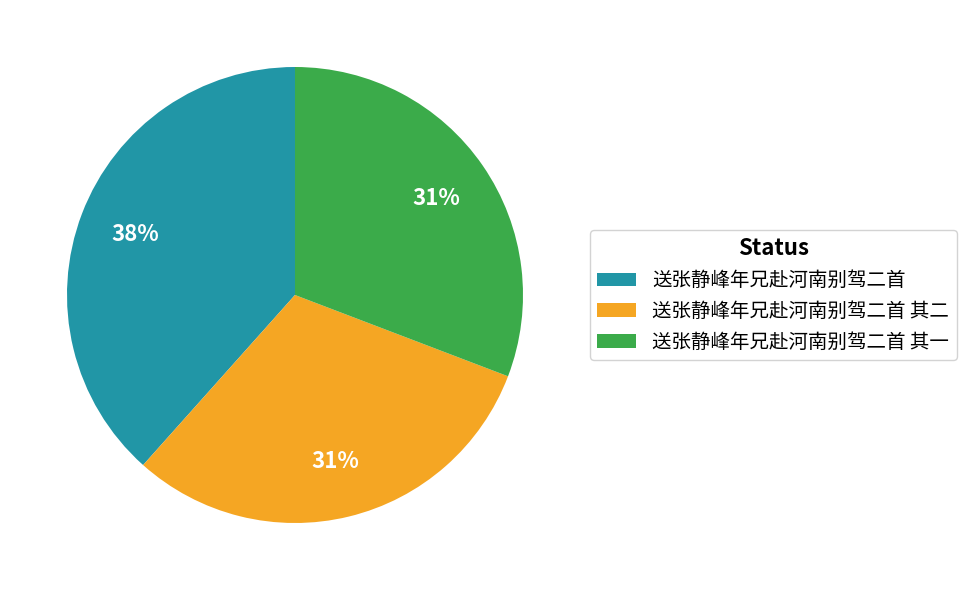

What is the largest slice in the pie chart?

送张静峰年兄赴河南别驾二首